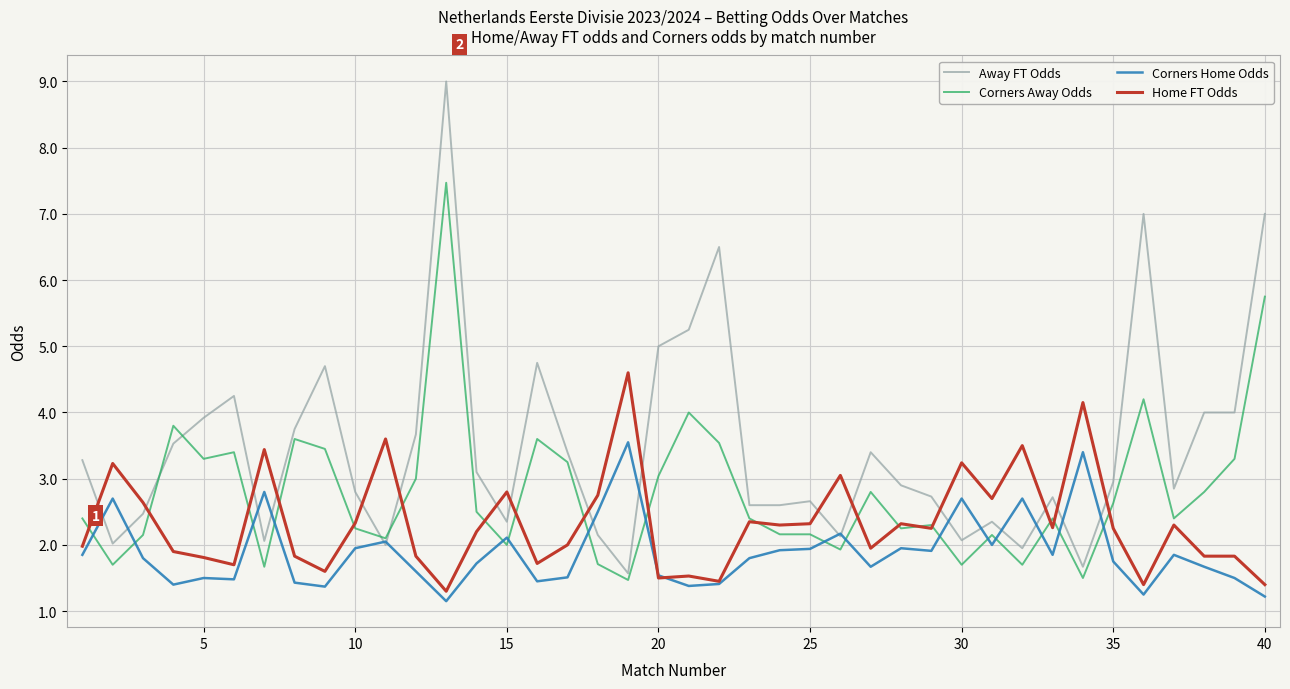

What is the difference between the maximum and minimum values in the Home FT Odds series?

3.3